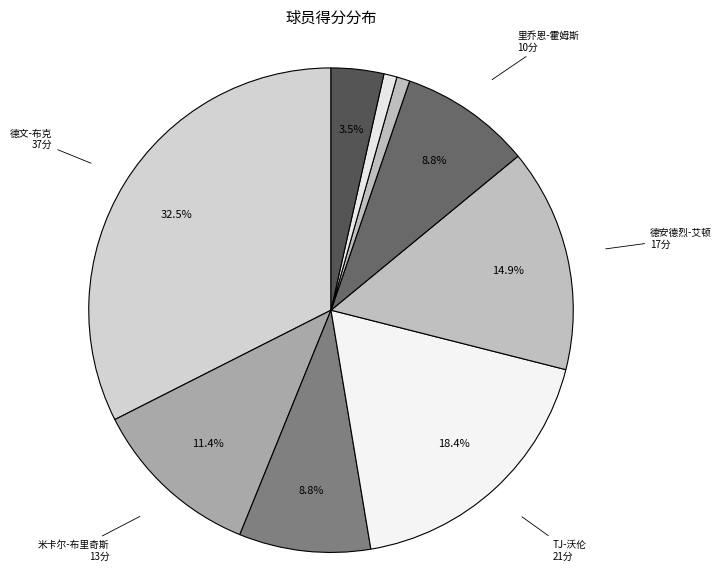

Count the number of slices in the pie.

9